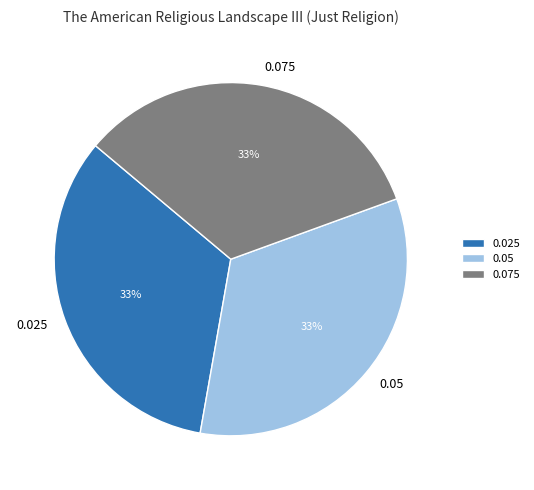

Is there any slice that represents more than half of the pie?

No